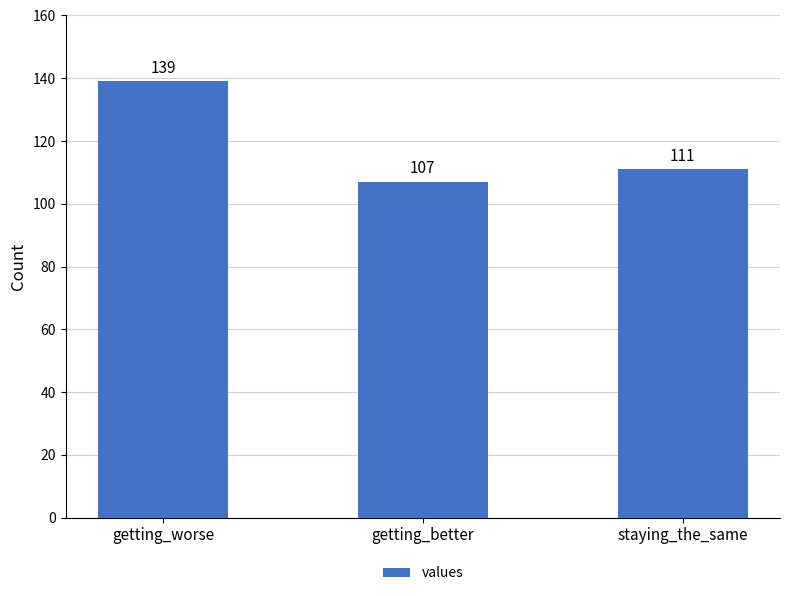

What is the change in value from getting_worse to staying_the_same?

-28